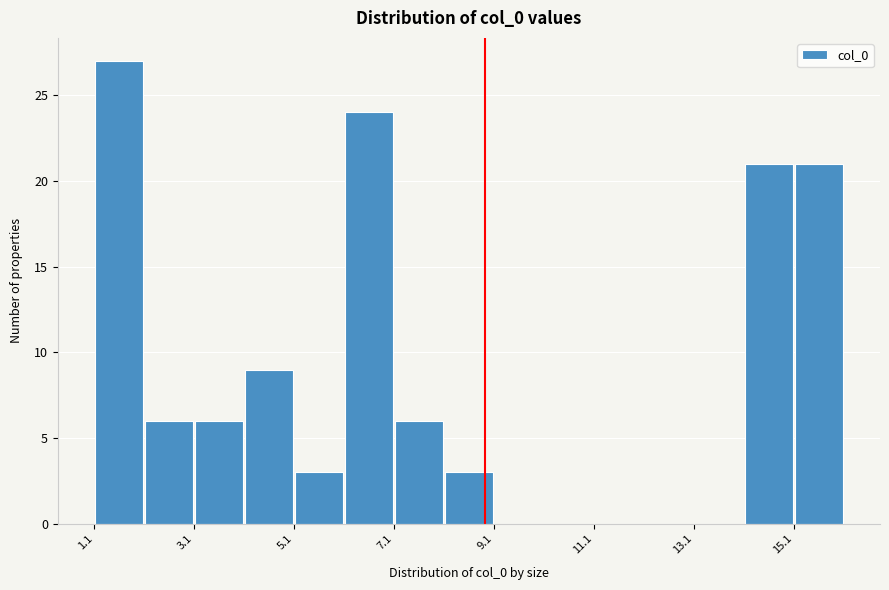

Around what value on the x-axis is the tallest bar? Give the approximate position of its centre, as read against the axis.

1.5